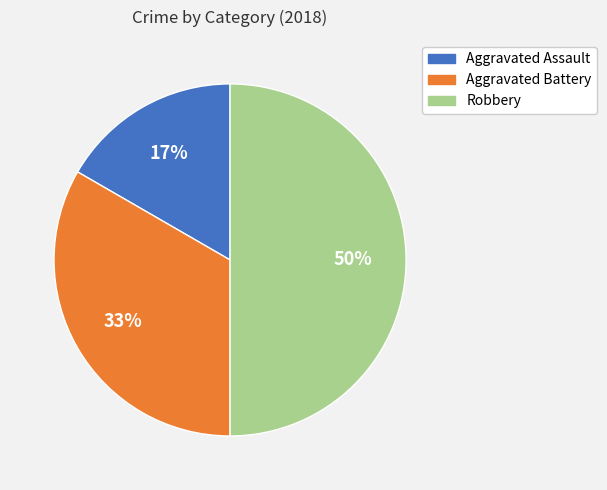

Does Aggravated Battery account for over 50% of the chart?

No